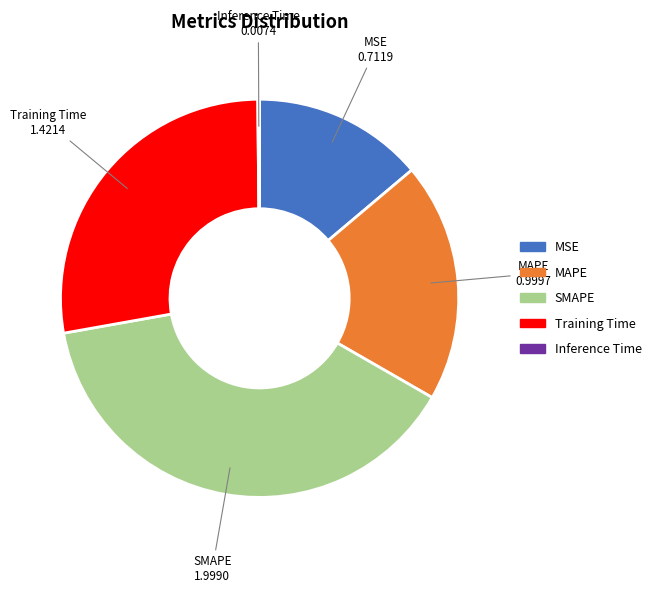

Between MSE and MAPE, which is larger?

MAPE